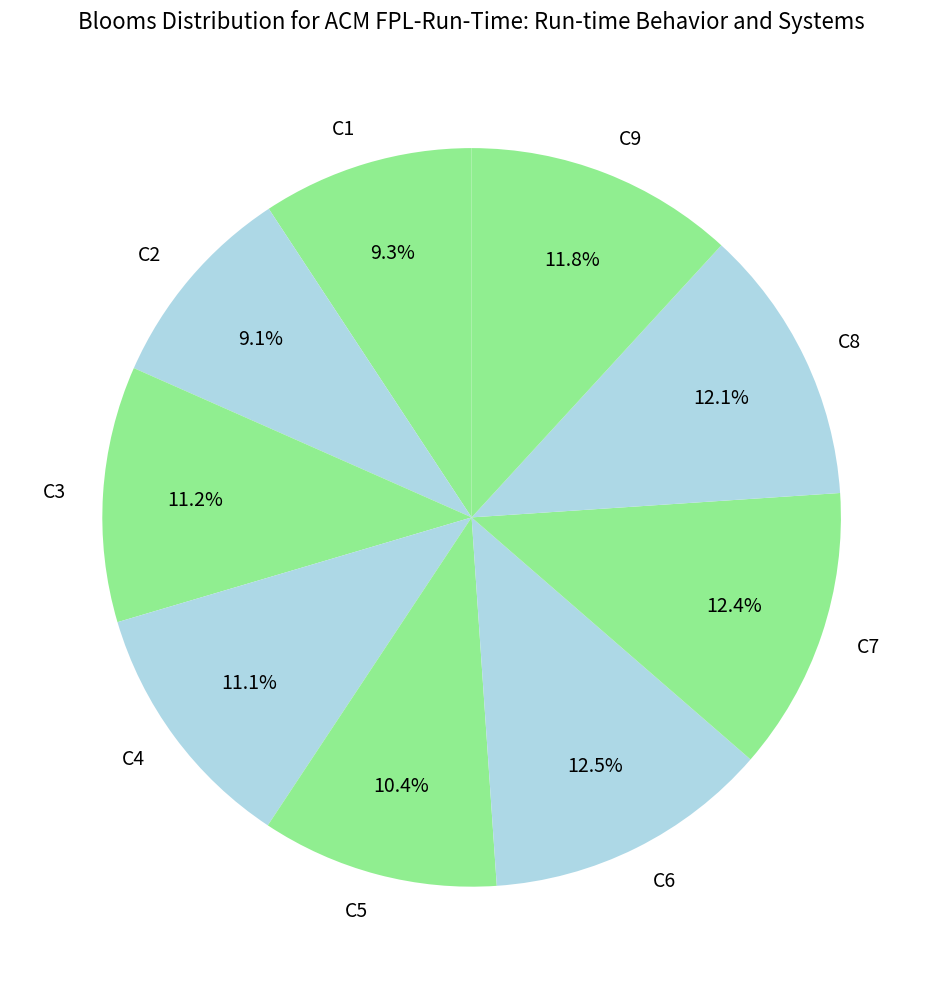

Is there any slice that represents more than half of the pie?

No